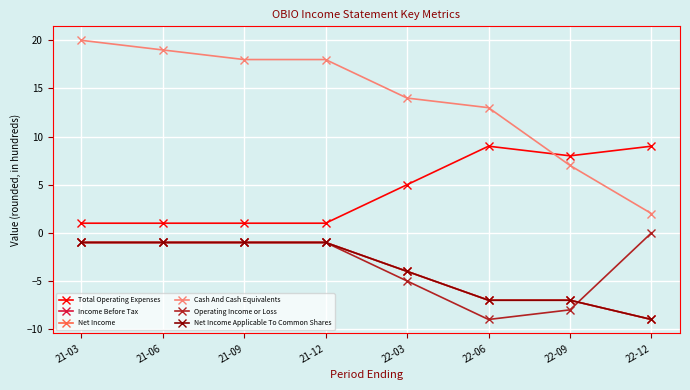

Is this an area chart (filled region under the line)?

No